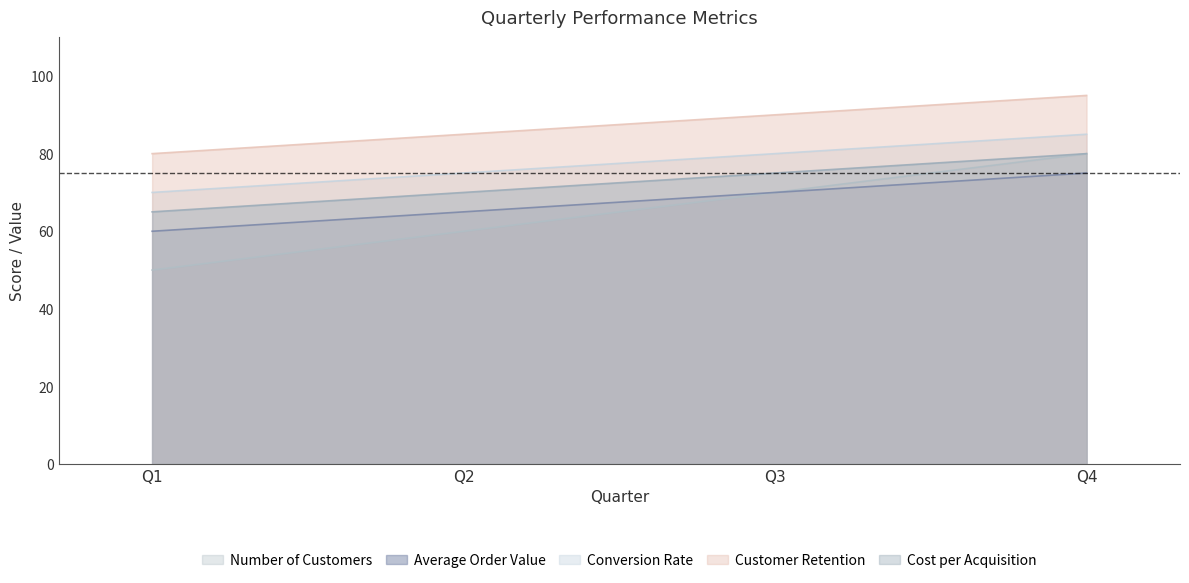

What are all the series names shown in the legend?

Number of Customers, Average Order Value, Conversion Rate, Customer Retention, Cost per Acquisition